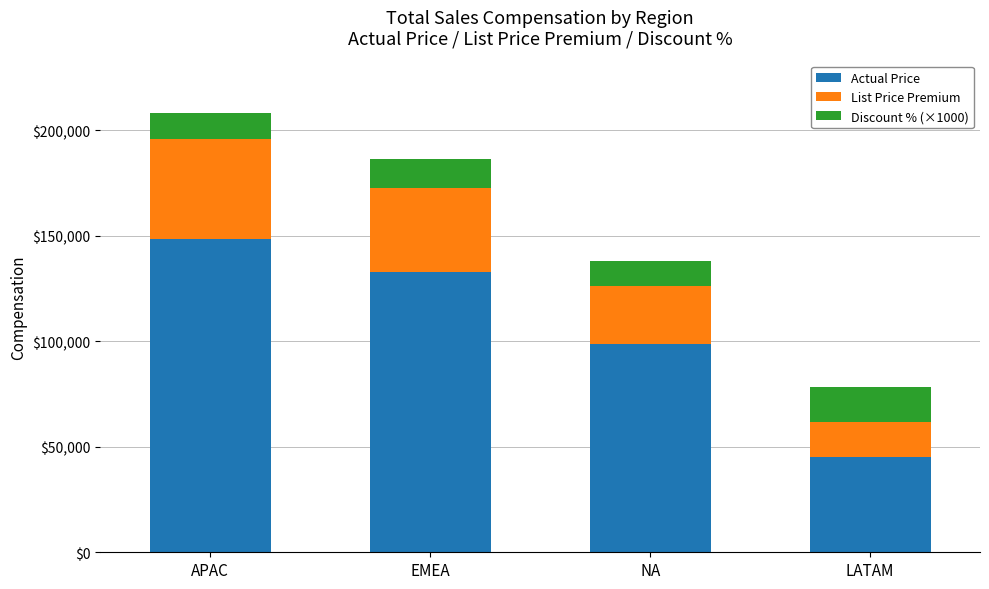

What is the minimum value for Actual Price?

45230